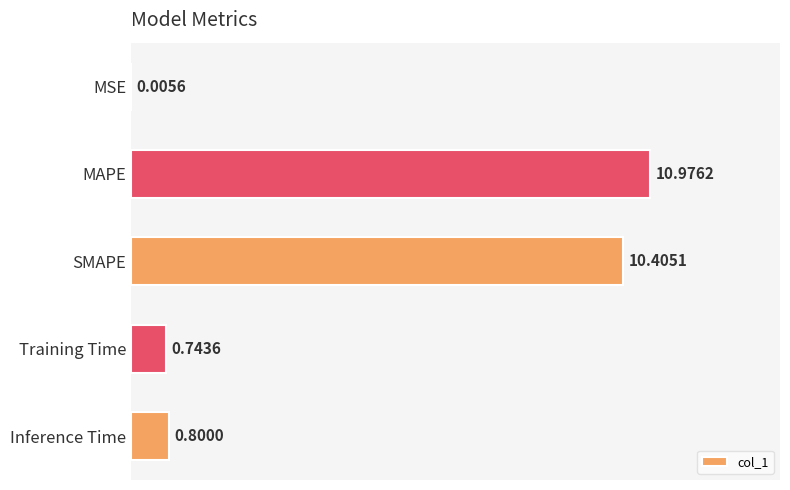

Where is the data nearest to the value 5?

Inference Time